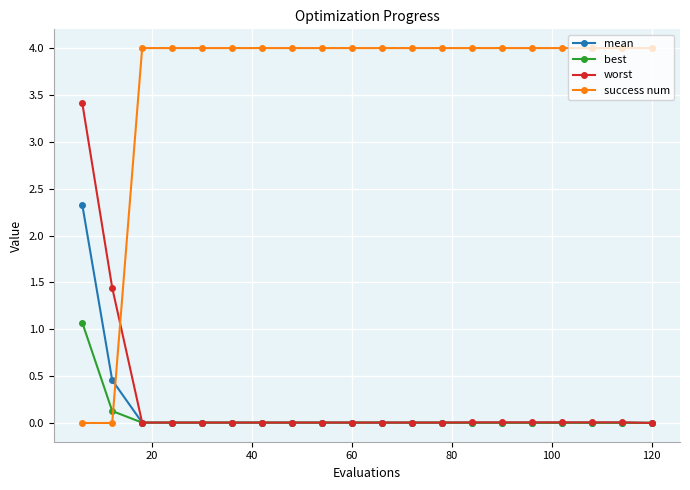

True or false: worst and success num cross at least once.

True